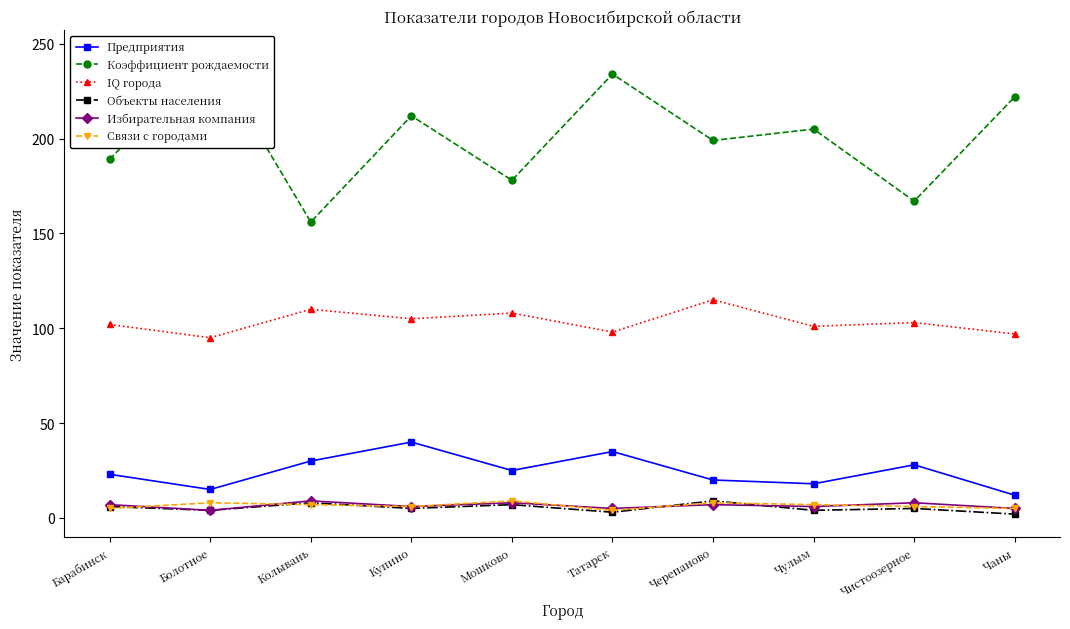

At which label does Предприятия first exceed 25?

Колывань